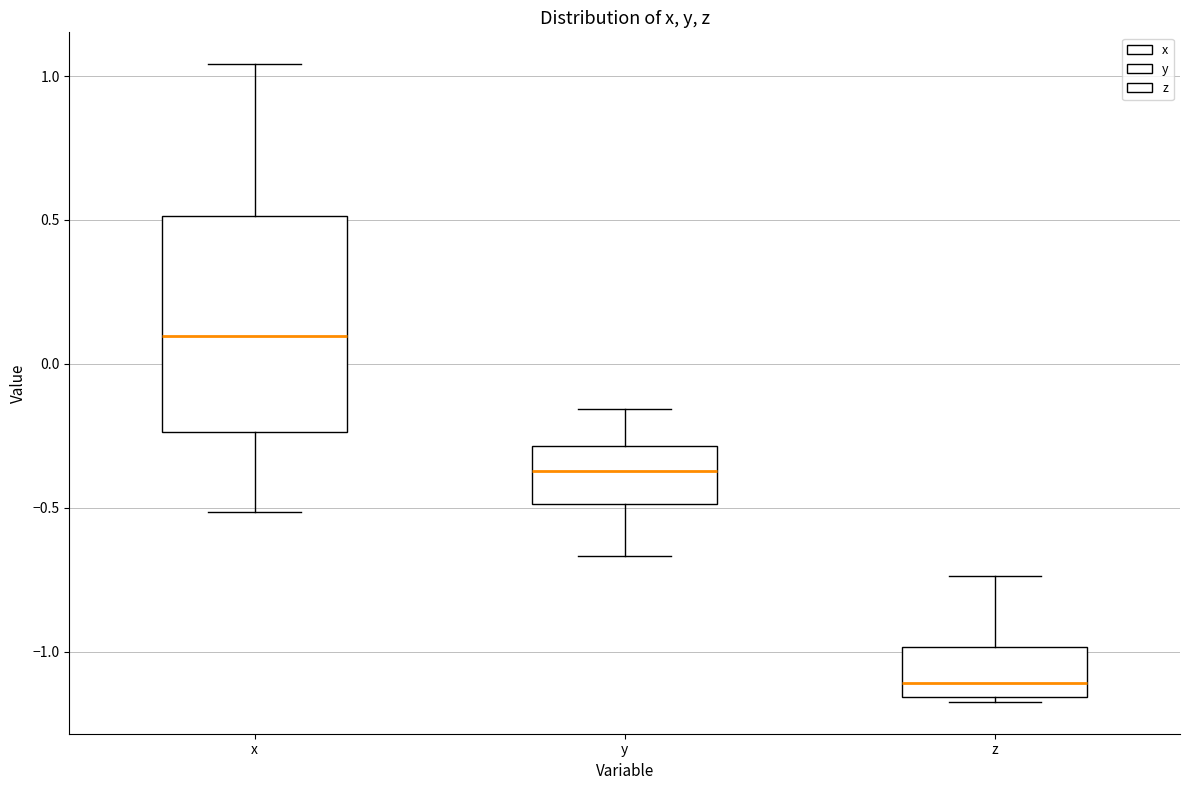

Where is the lower edge of the box for z on the y-axis? The values are not printed on the chart, so give them approximately, as read against the axis.

-1.15